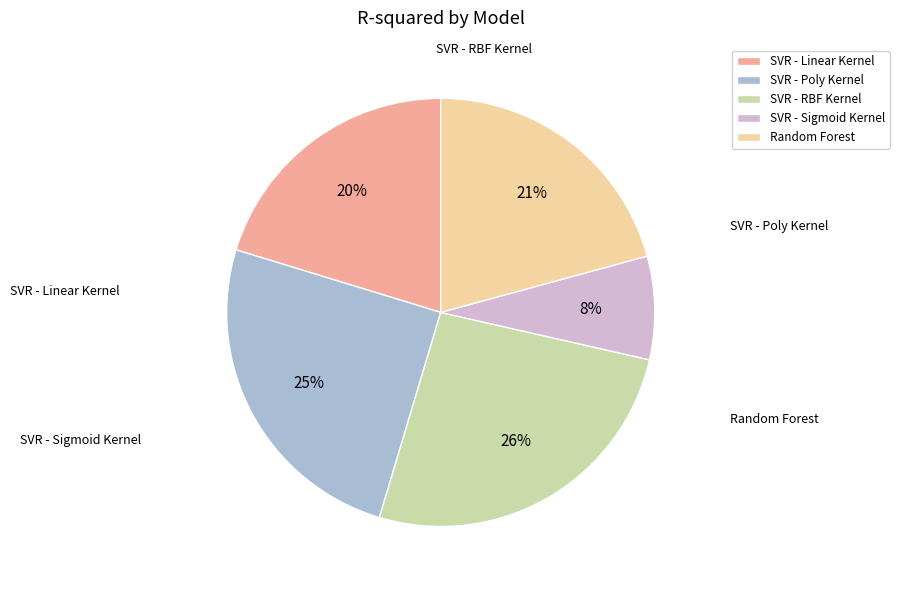

What percentage do SVR - Sigmoid Kernel and SVR - RBF Kernel together represent?

33.9%